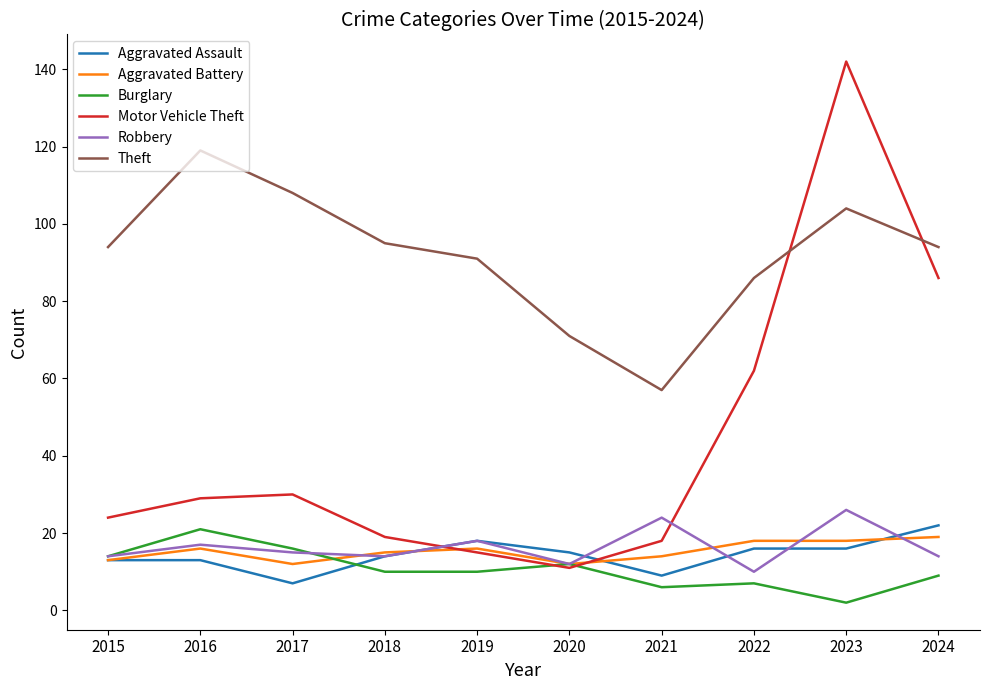

What is the sum of the Motor Vehicle Theft values at 2024 and 2021?

104